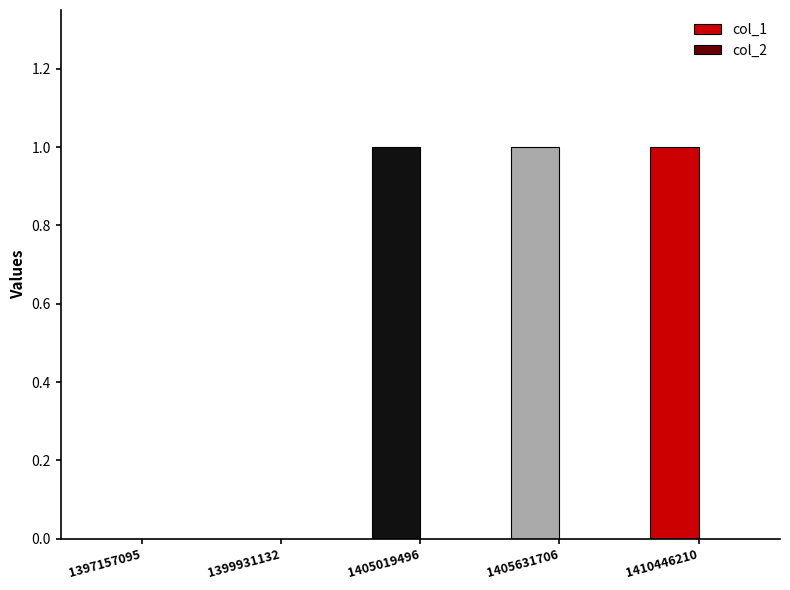

True or false: the data shows 1 at 1405019496.

True